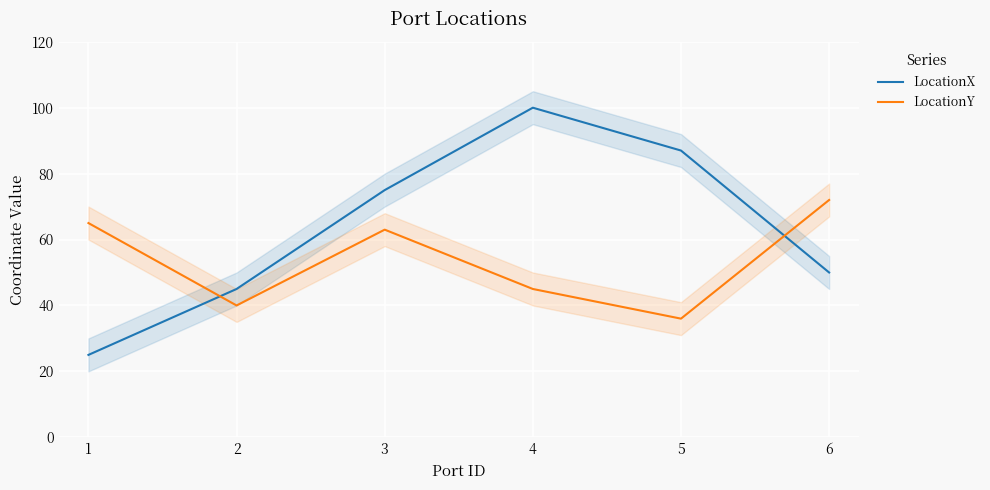

How many categories are shown in the chart?

6